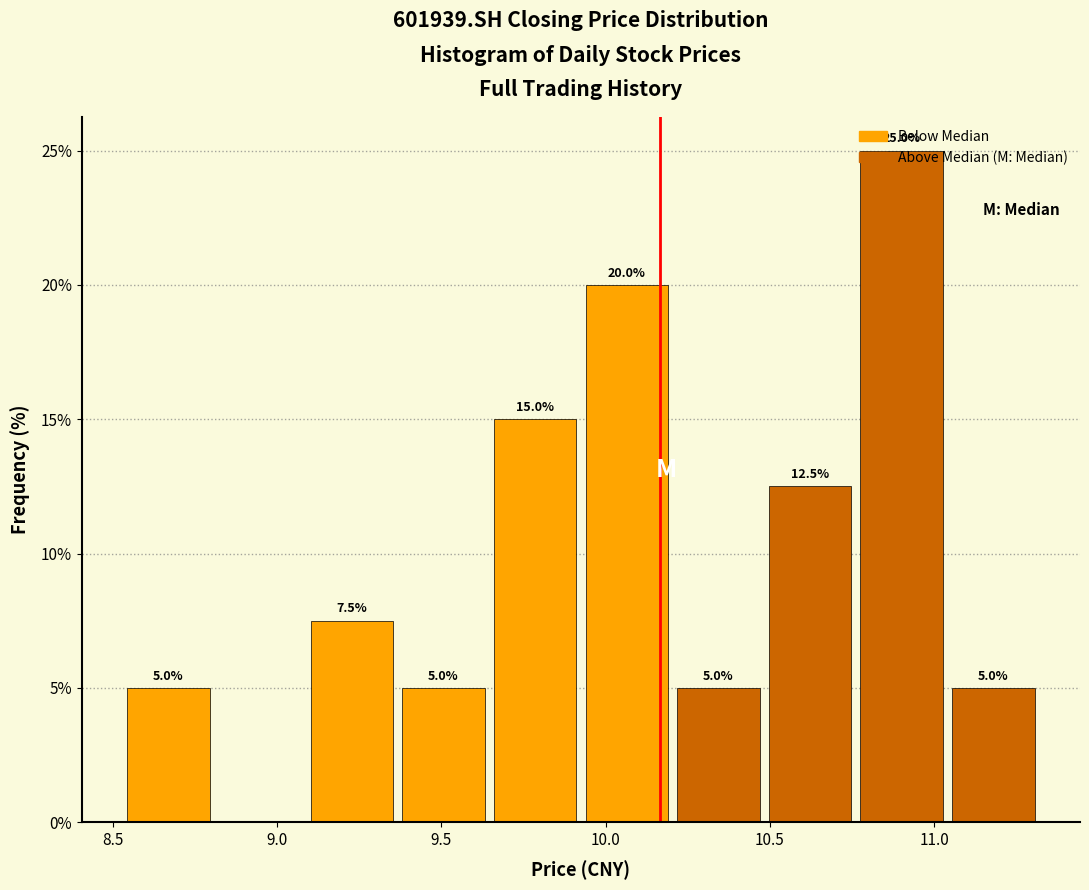

Which range on the x-axis has the tallest bar?

10.75 to 11.05